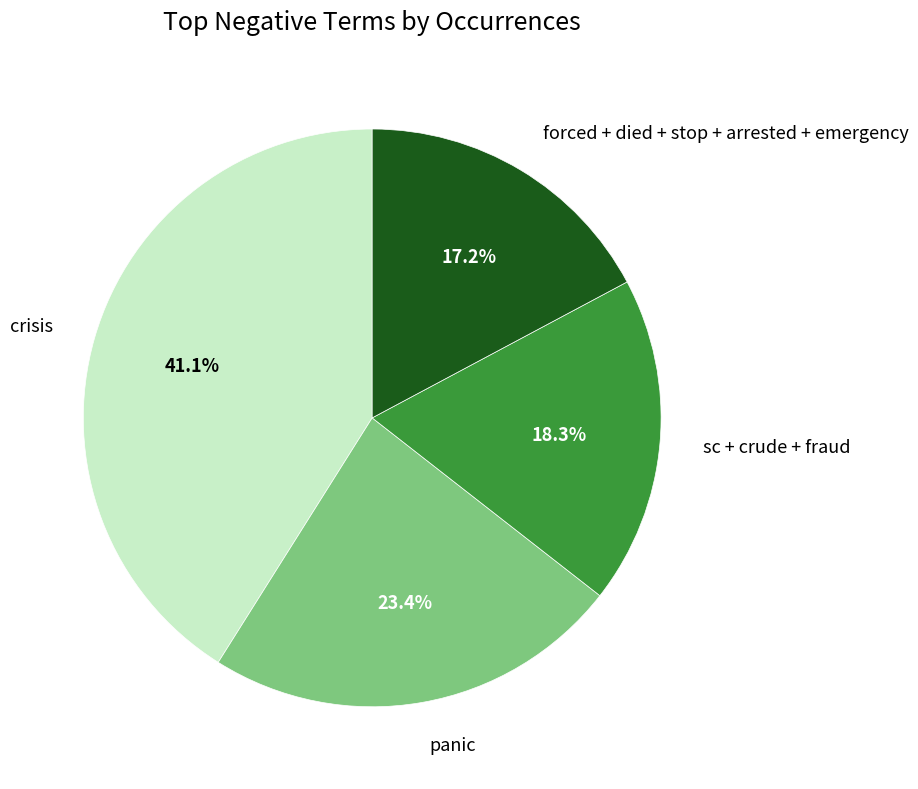

Does arrested account for over 50% of the chart?

No